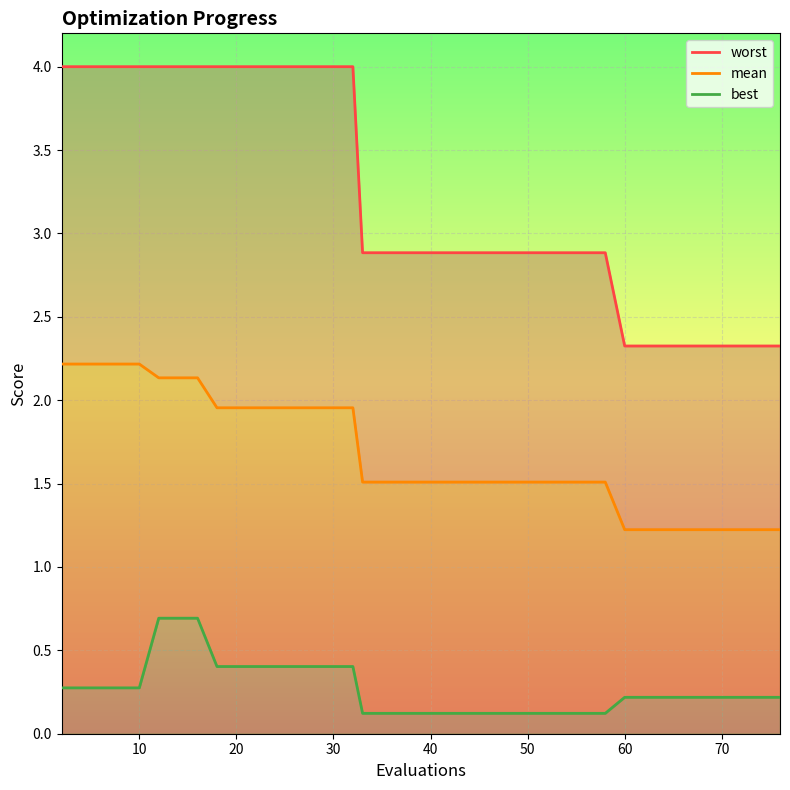

True or false: mean and worst cross at least once.

False